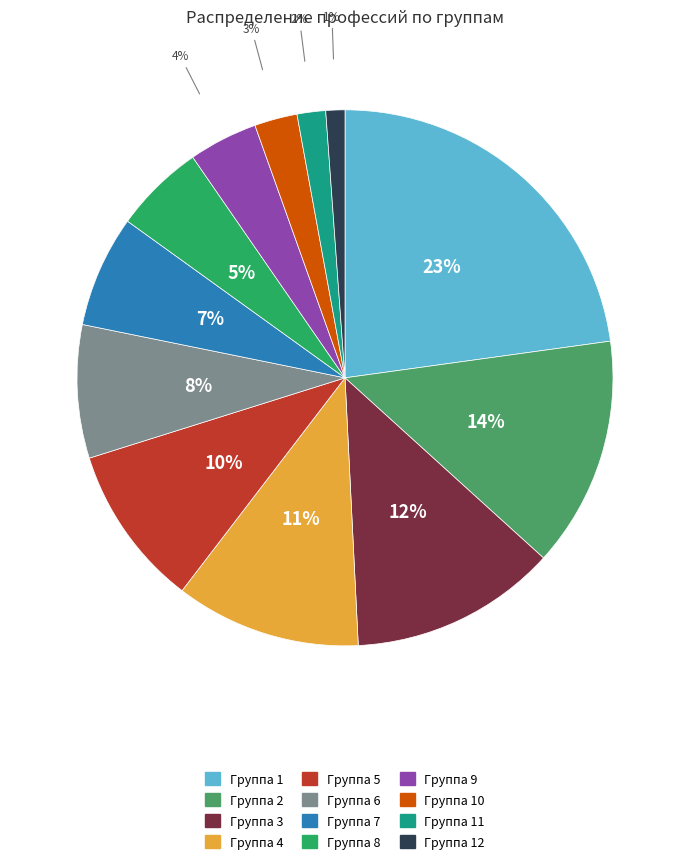

To the nearest percent, what is the average slice percentage?

8%